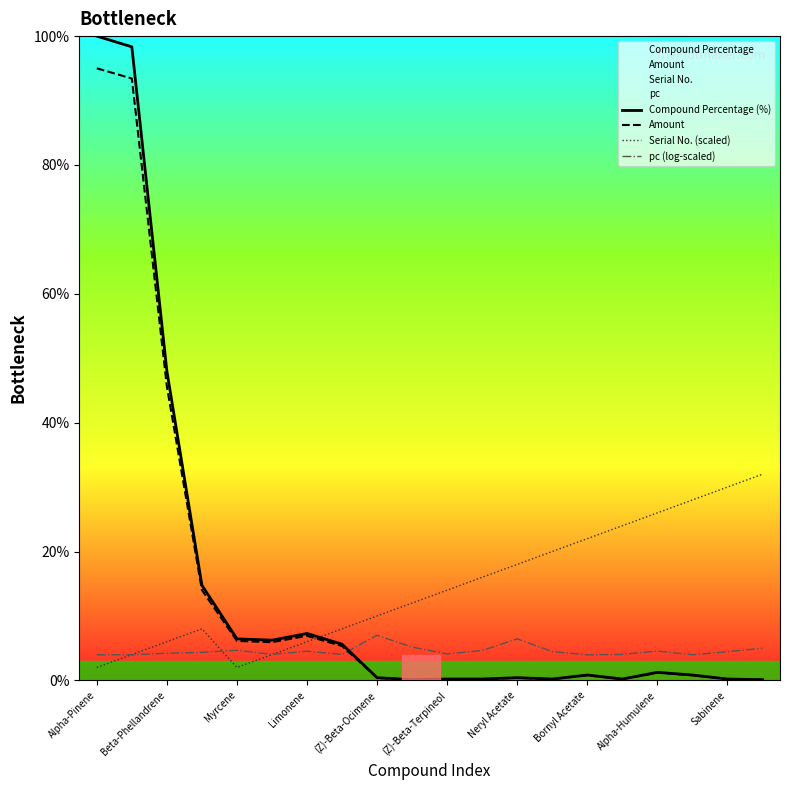

True or false: Compound Percentage (%) and pc (log-scaled) intersect in this chart.

True